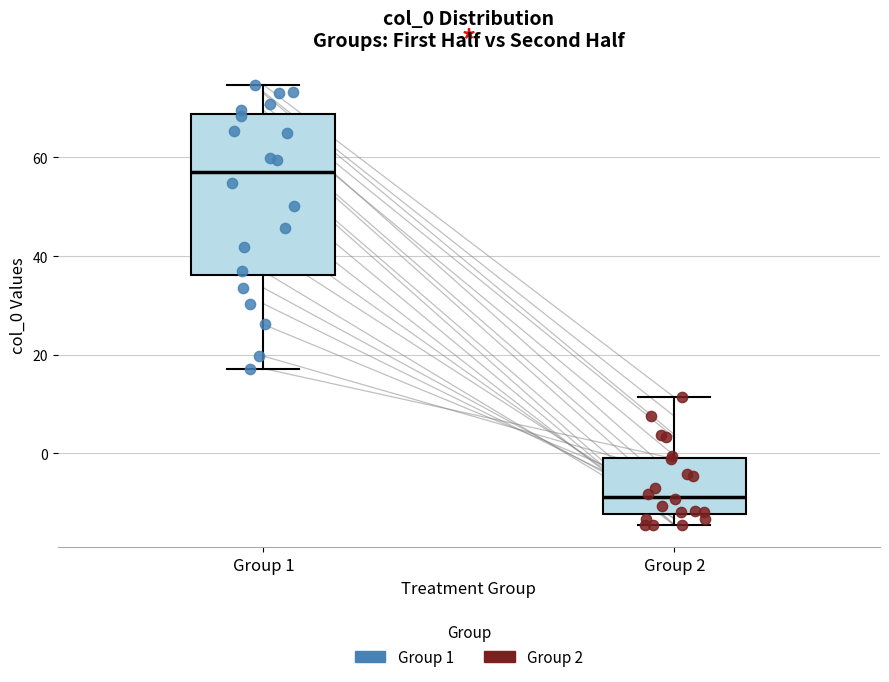

Which box's median line is the highest?

Group 1